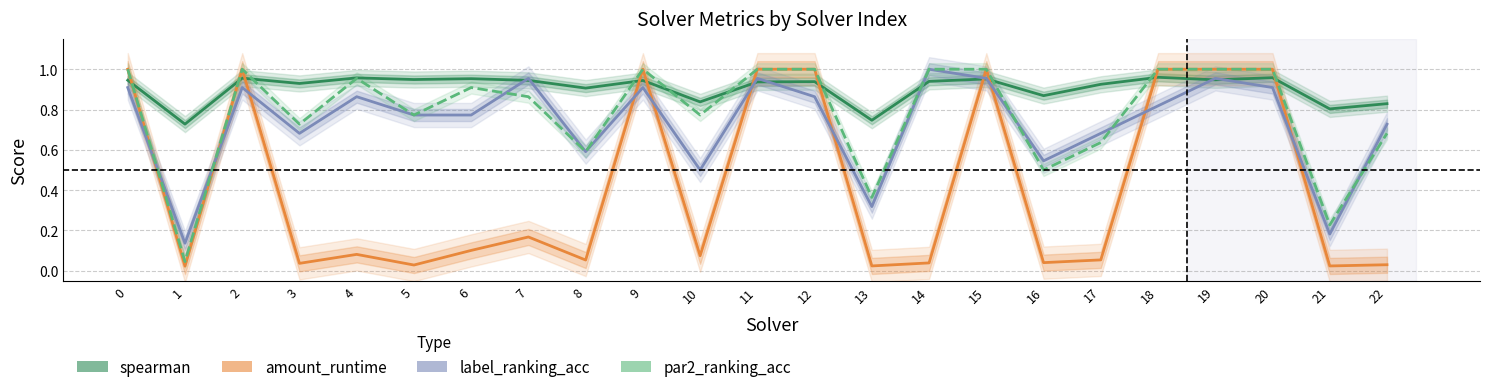

How many times do amount_runtime and spearman cross each other?

11